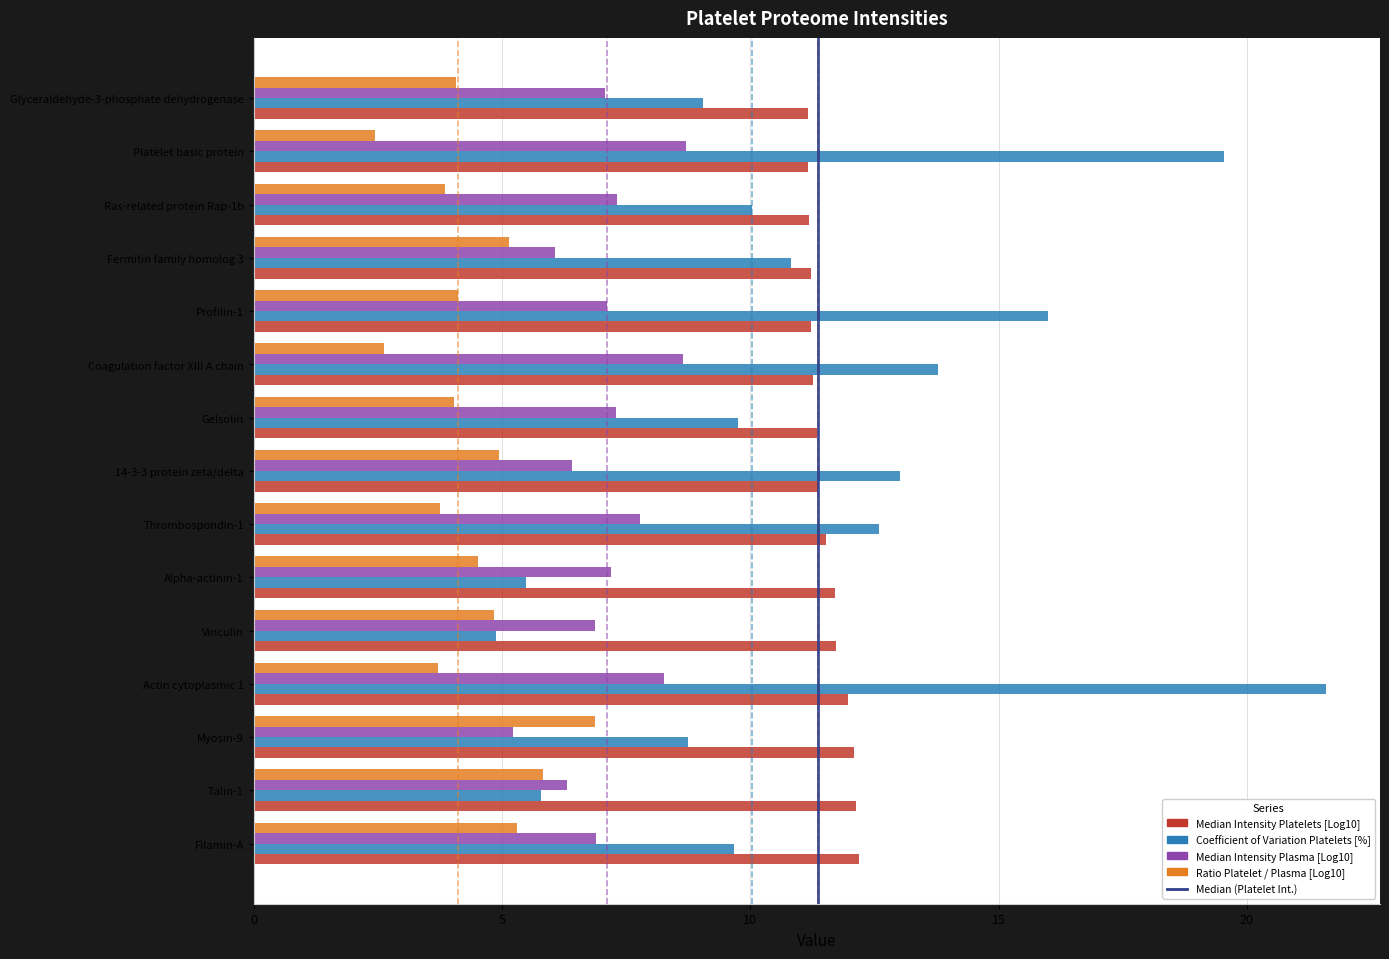

True or false: Ratio Platelet / Plasma [Log10] has a value of 5.3 at Filamin-A.

True